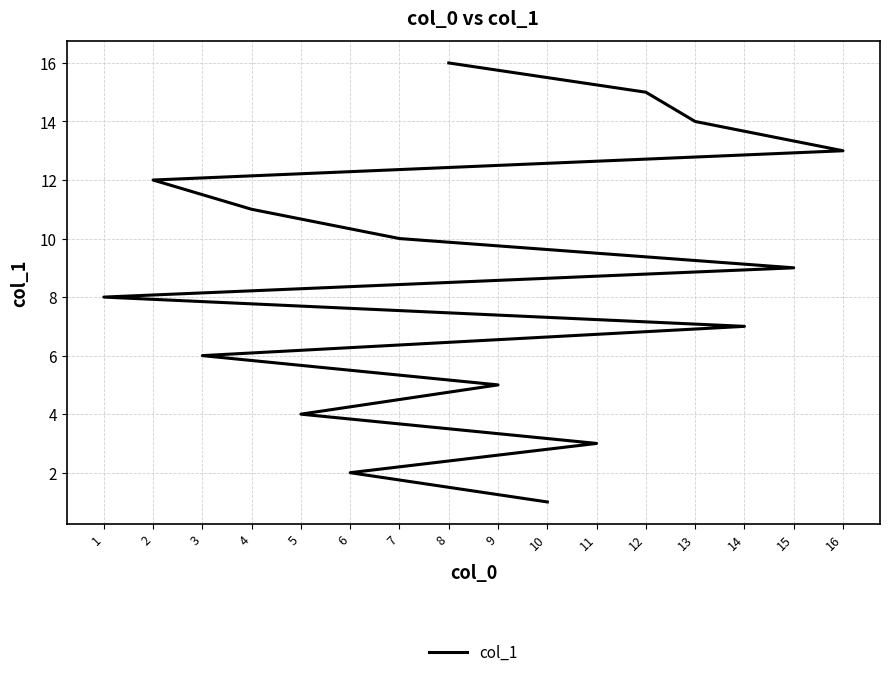

Where does the data first go above 9?

7